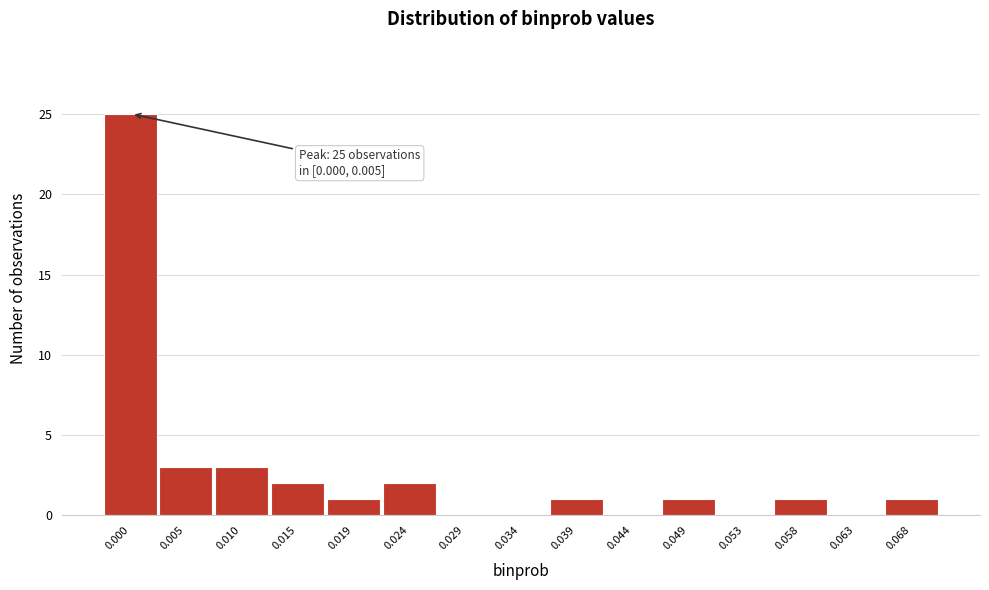

Reading left to right, list all the values displayed in this chart.

0.000=25	0.005=3	0.010=3	0.015=2	0.019=1	0.024=2	0.029=0	0.034=0	0.039=1	0.044=0	0.049=1	0.053=0	0.058=1	0.063=0	0.068=1